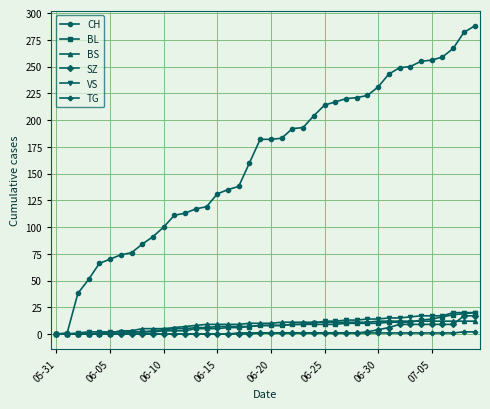

Which series has the largest total across all categories?

CH